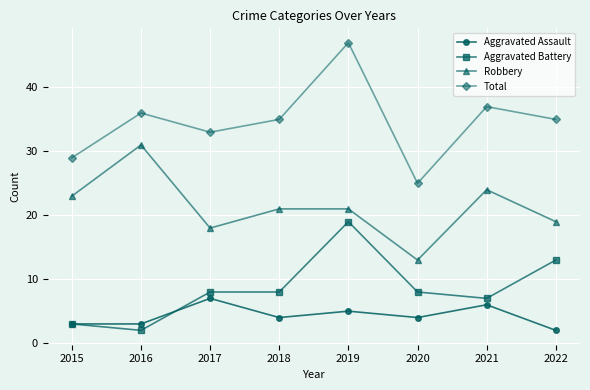

What is the difference between the highest and lowest values at 2015?

26